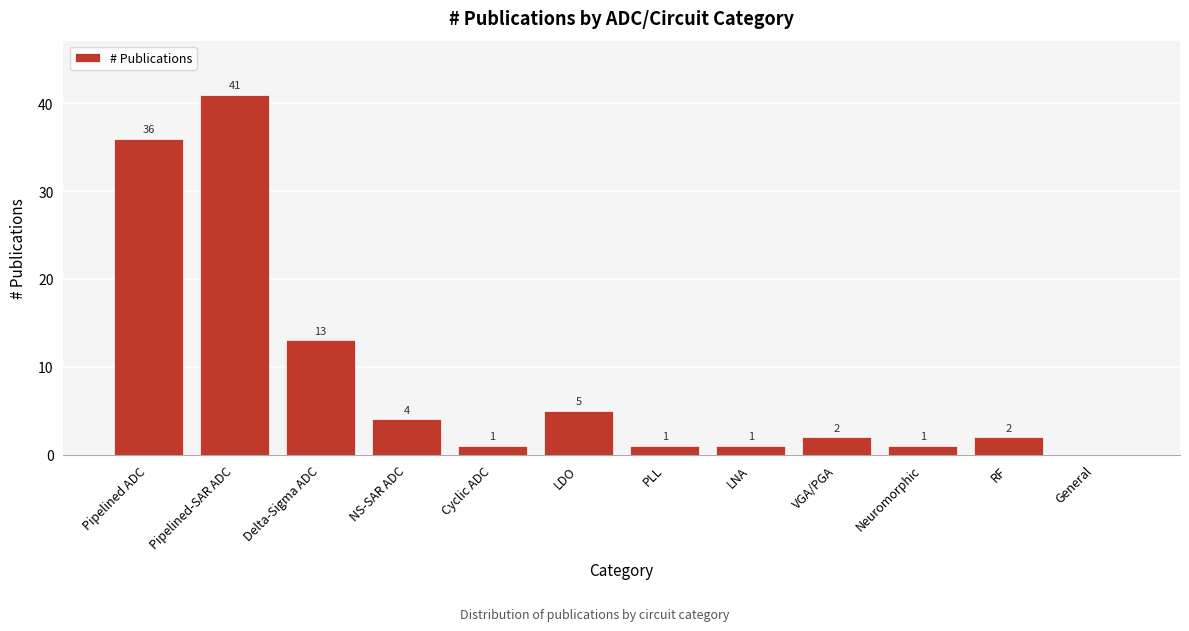

Reading left to right, extract all data points from this chart.

Pipelined ADC=36	Pipelined-SAR ADC=41	Delta-Sigma ADC=13	NS-SAR ADC=4	Cyclic ADC=1	LDO=5	PLL=1	LNA=1	VGA/PGA=2	Neuromorphic=1	RF=2	General=0